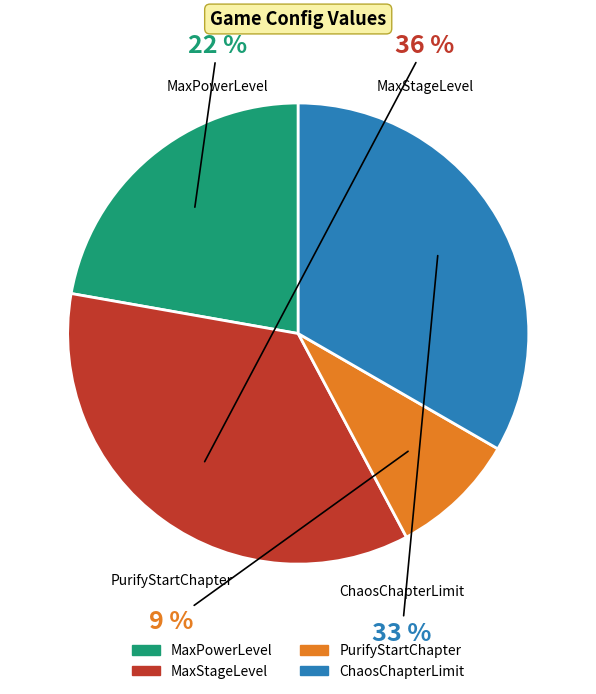

Rank the categories by value from lowest to highest.

PurifyStartChapter, MaxPowerLevel, ChaosChapterLimit, MaxStageLevel